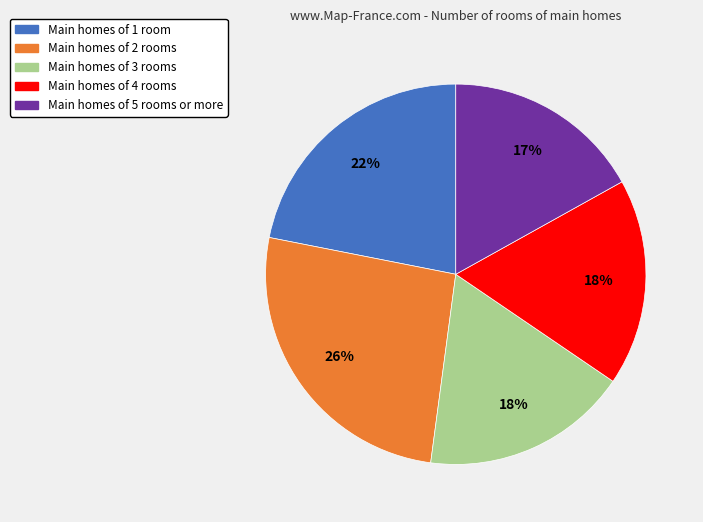

Which slice is the largest?

Main homes of 2 rooms